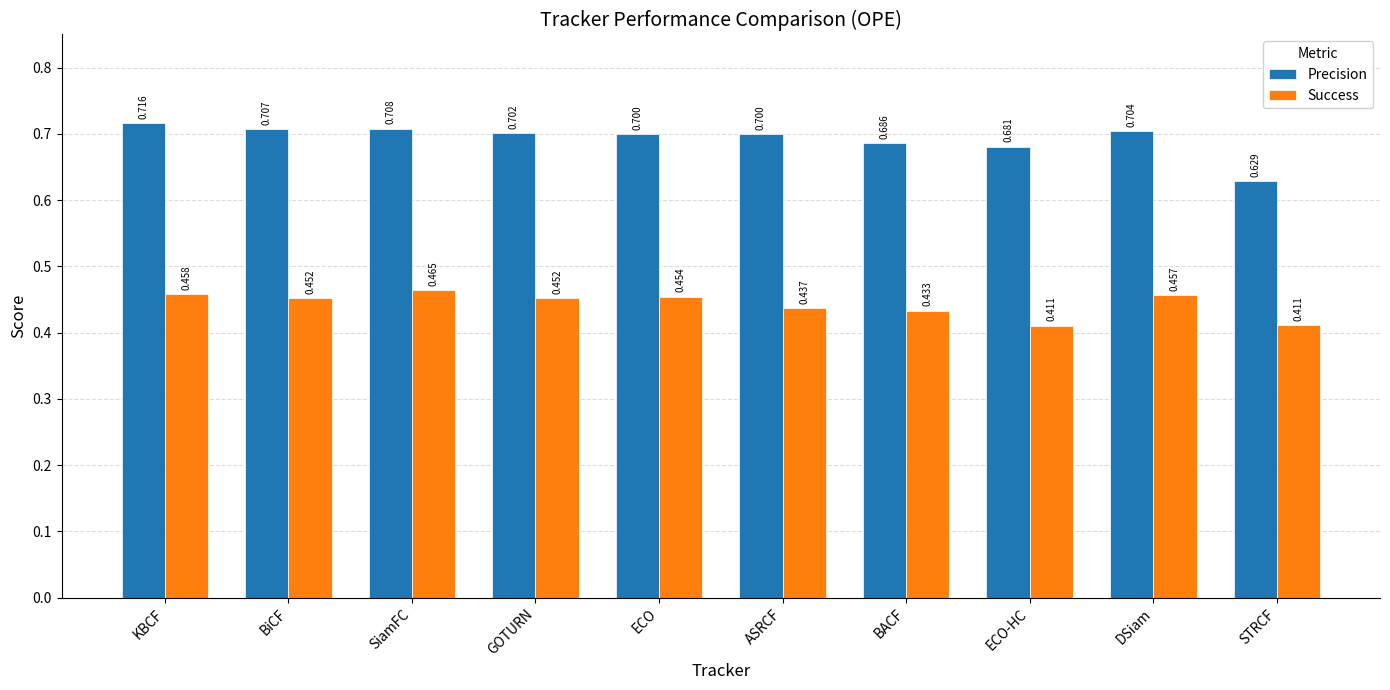

What is the difference between the maximum and minimum values in the Success series?

0.1